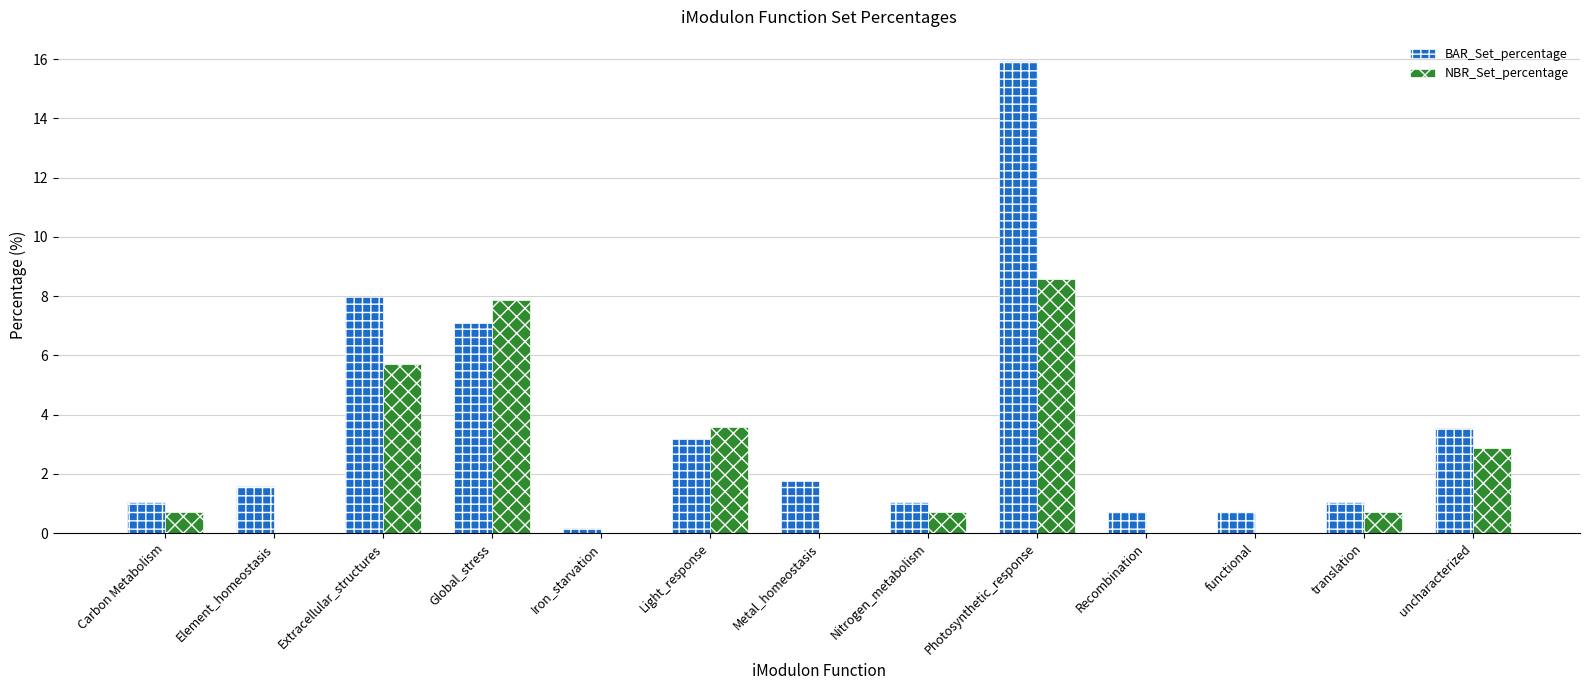

Does the chart contain stacked bars?

No